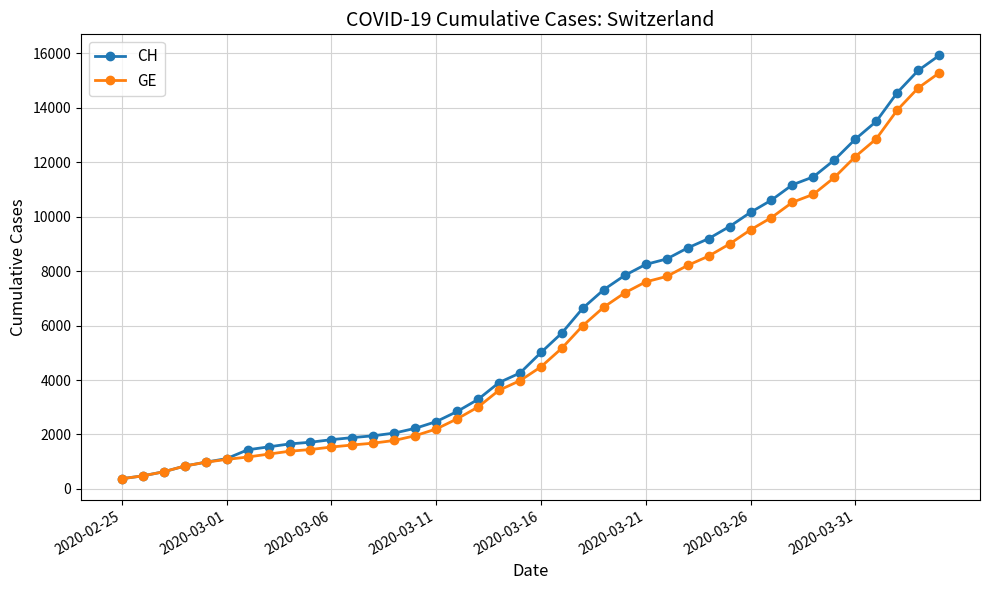

What is the value of the CH point at the 13th from the left?

1952